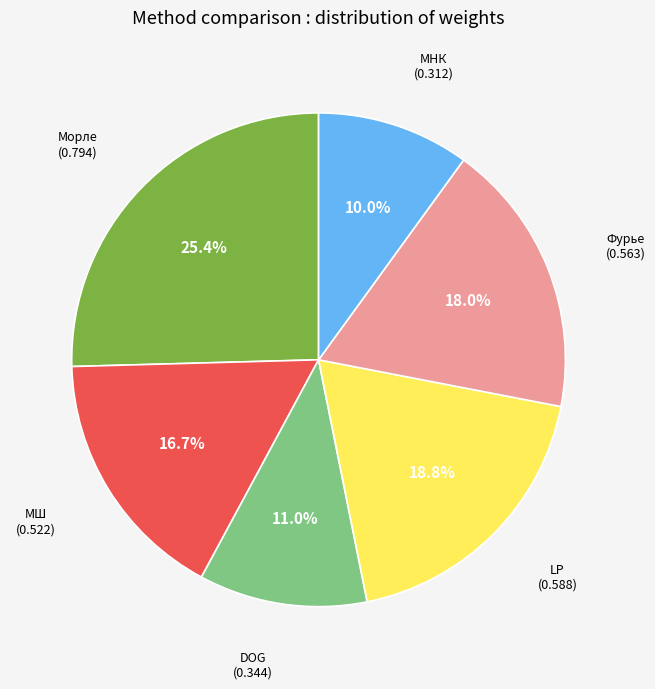

Does any single category account for the majority?

No